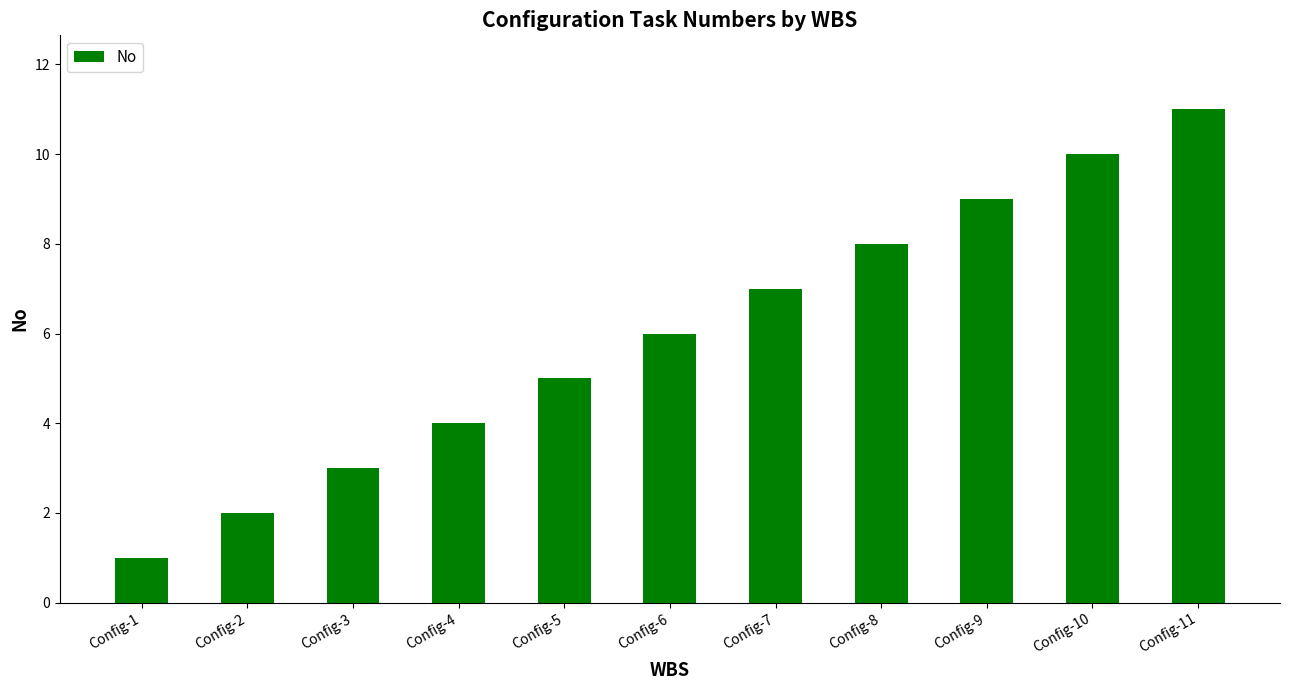

Which label corresponds to the smallest value in the chart?

Config-1